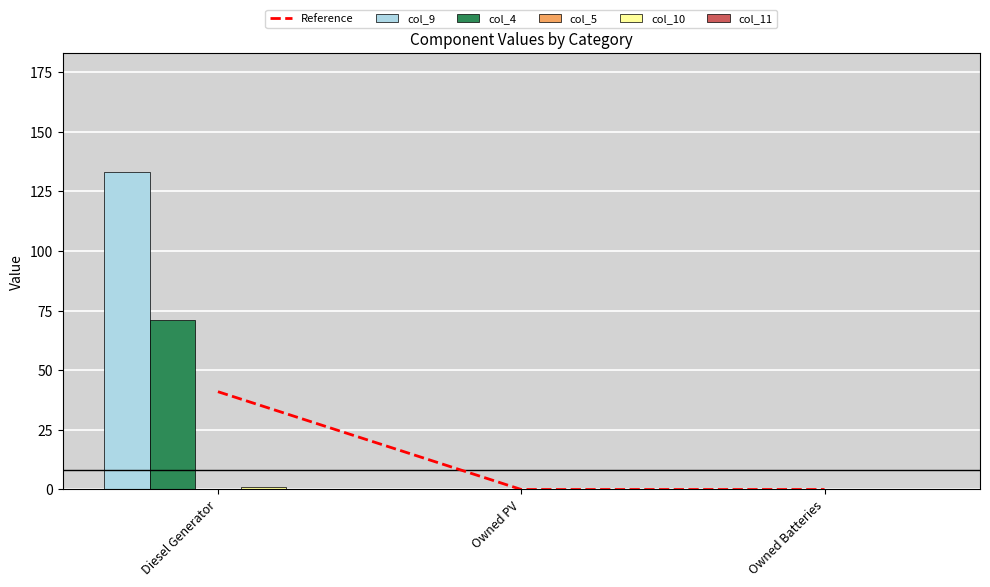

Which series changed the most between Diesel Generator and Owned PV?

col_9